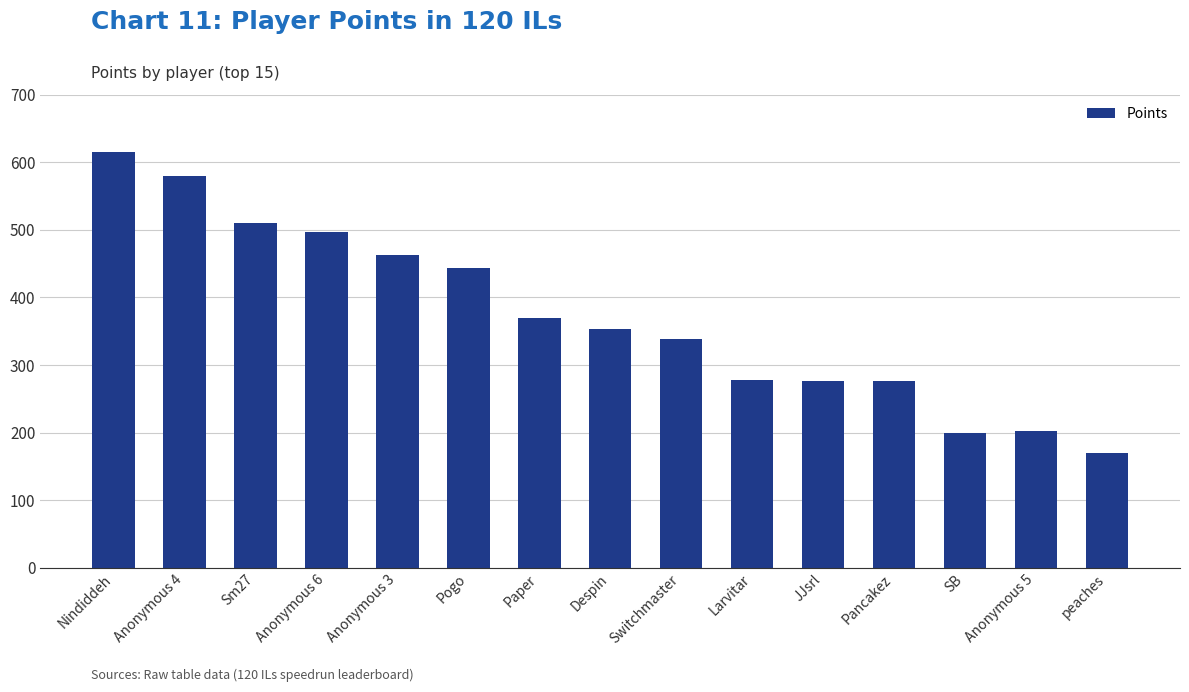

At which category does the chart reach its minimum across all series?

peaches